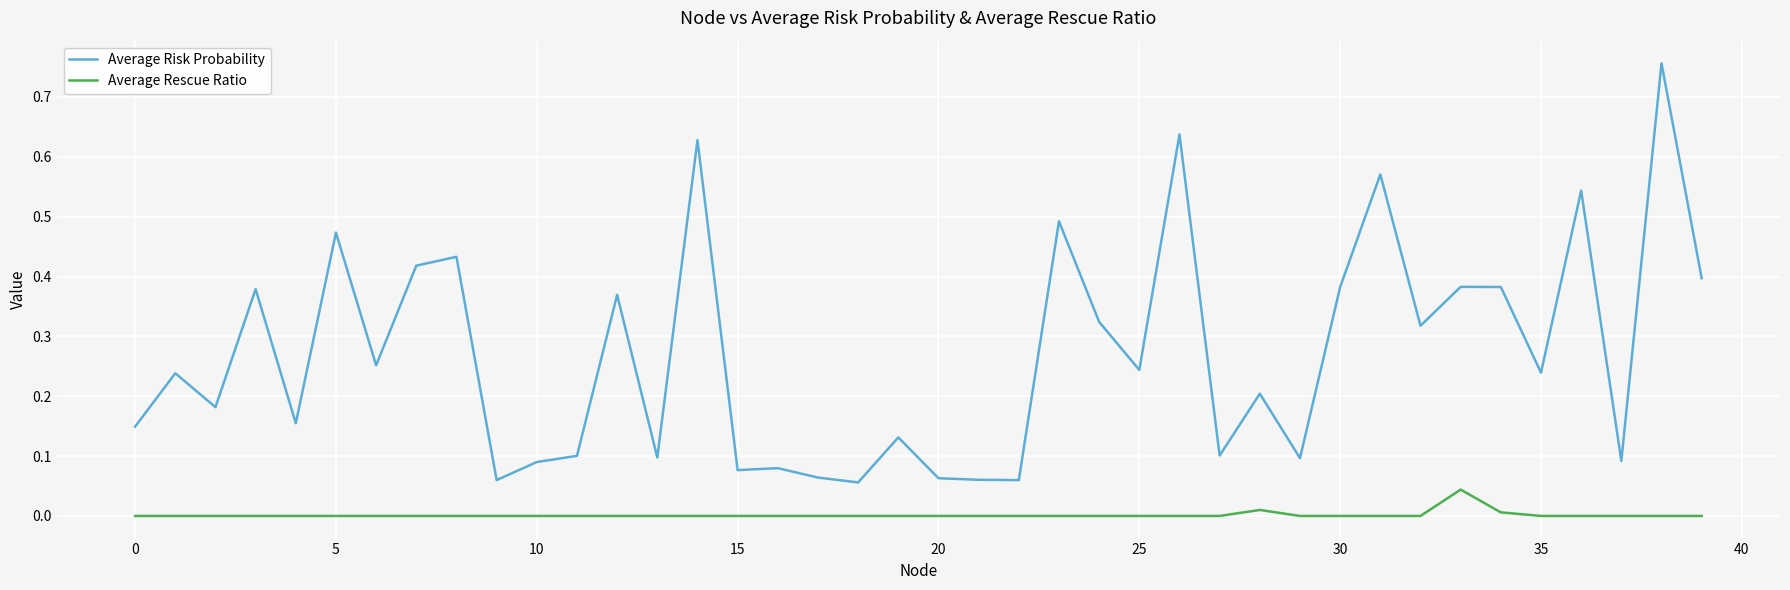

True or false: Average Risk Probability and Average Rescue Ratio cross at least once.

False